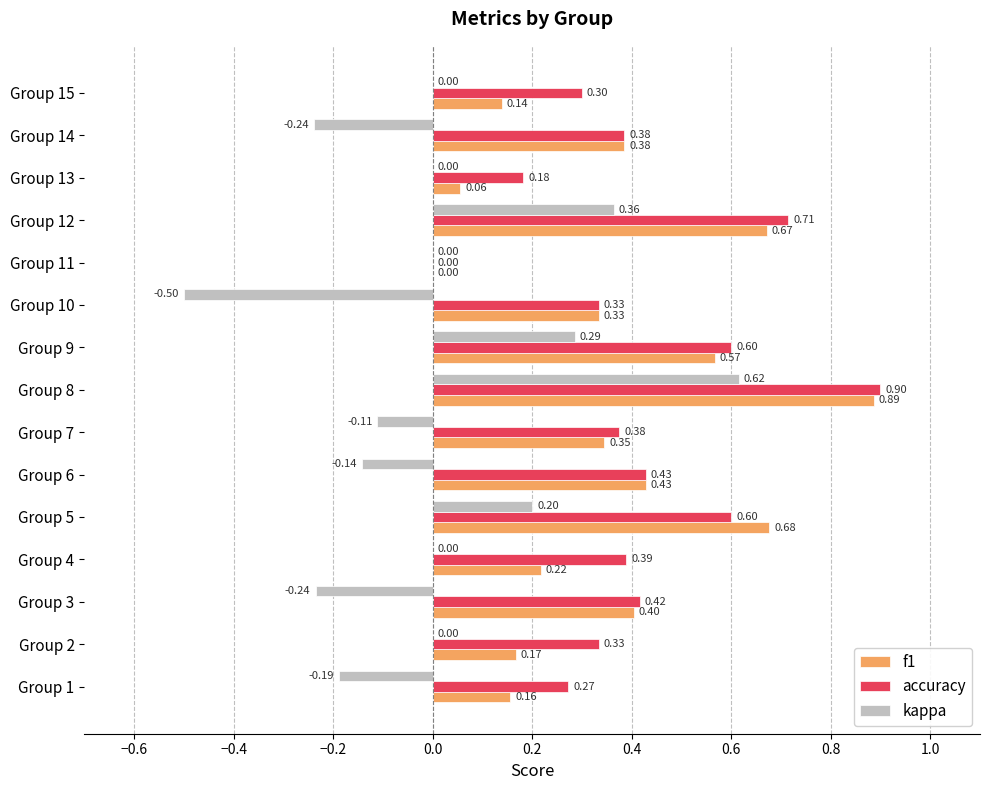

Which series has the widest spread of values?

kappa